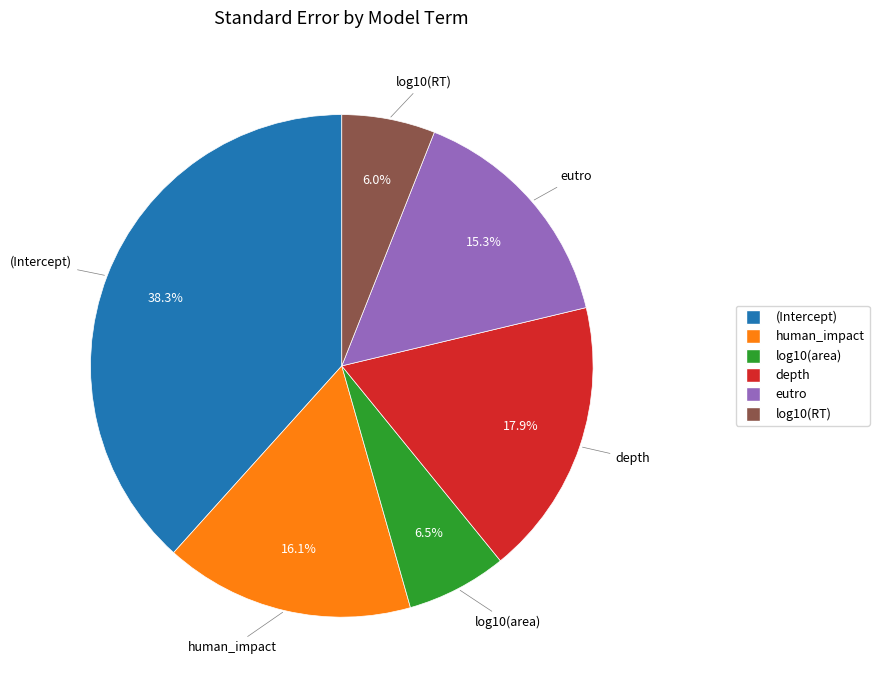

To the nearest percent, what is the combined percentage of log10(RT) and log10(area)?

12%